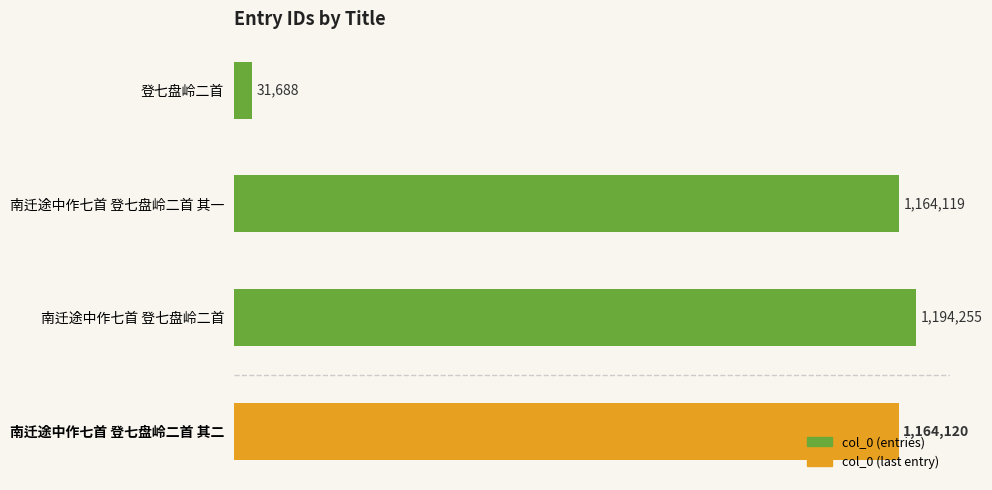

Are the bars horizontal?

Yes